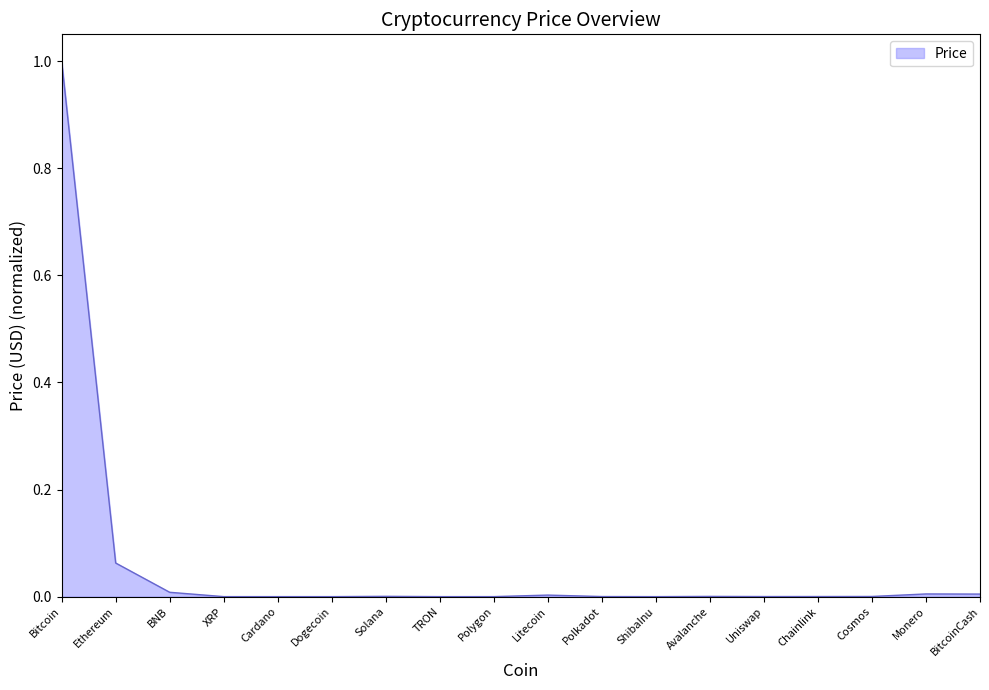

What is the maximum value shown in the chart?

1.0